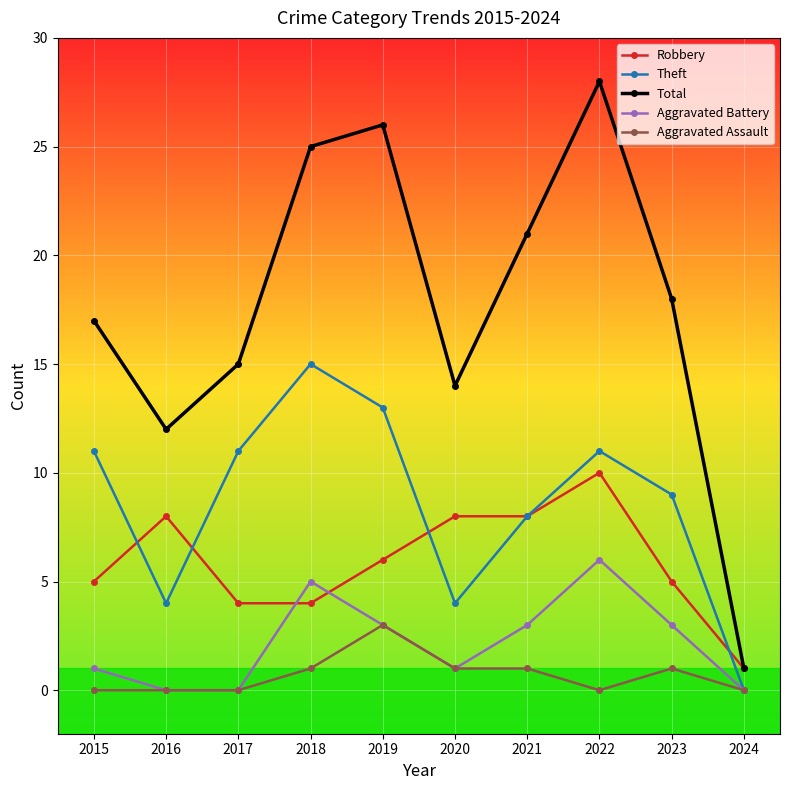

The value of Aggravated Battery at 2015 is 1. True or false?

True